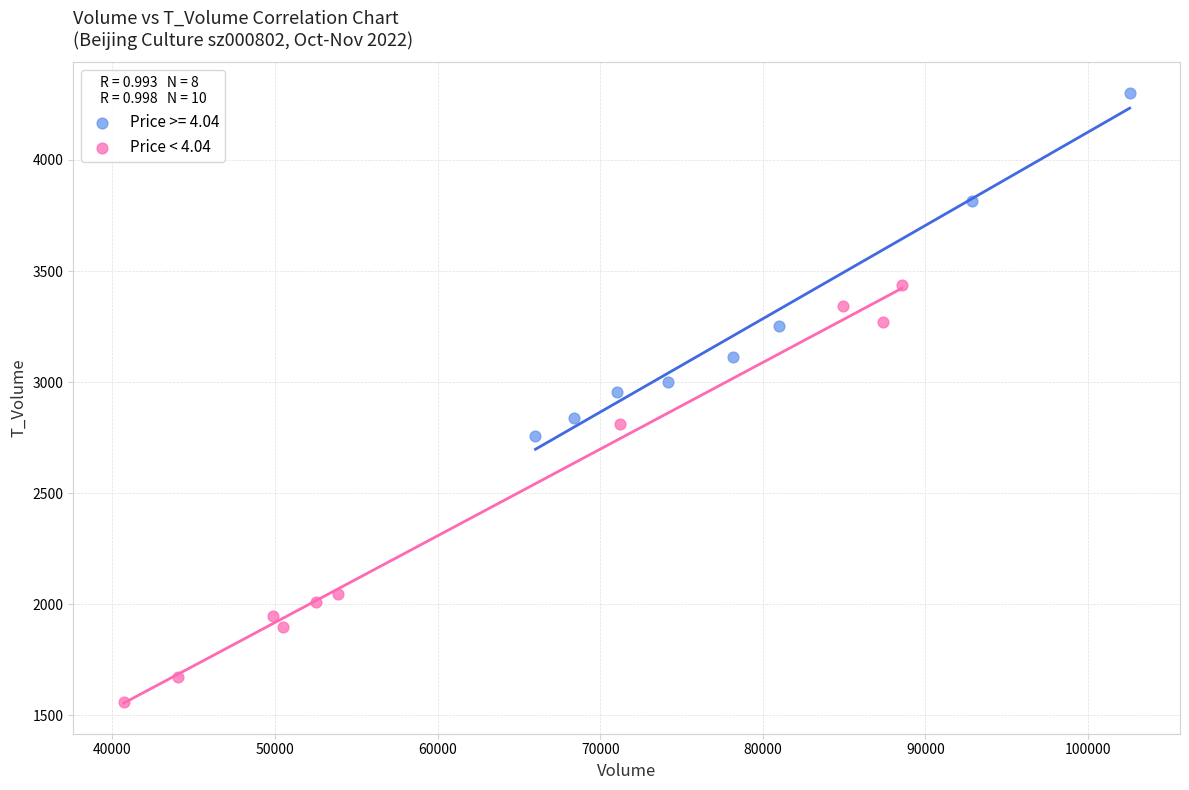

Which series reaches the minimum Y coordinate?

Price < 4.04